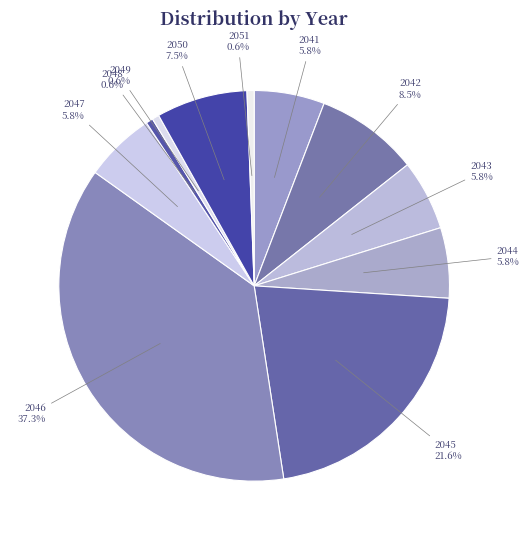

Count the number of slices in the pie.

11